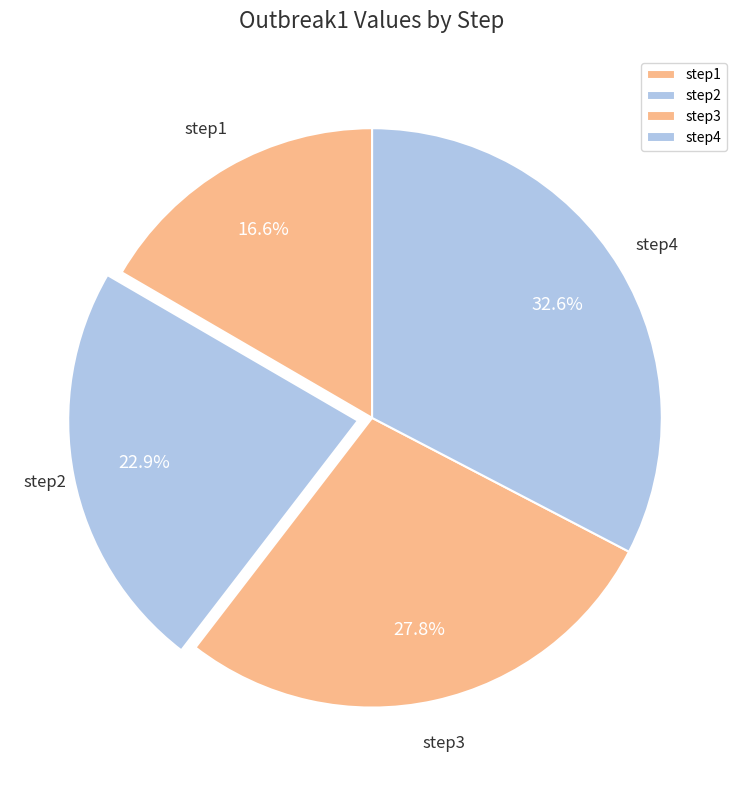

Rank the categories by value from lowest to highest.

step1, step2, step3, step4